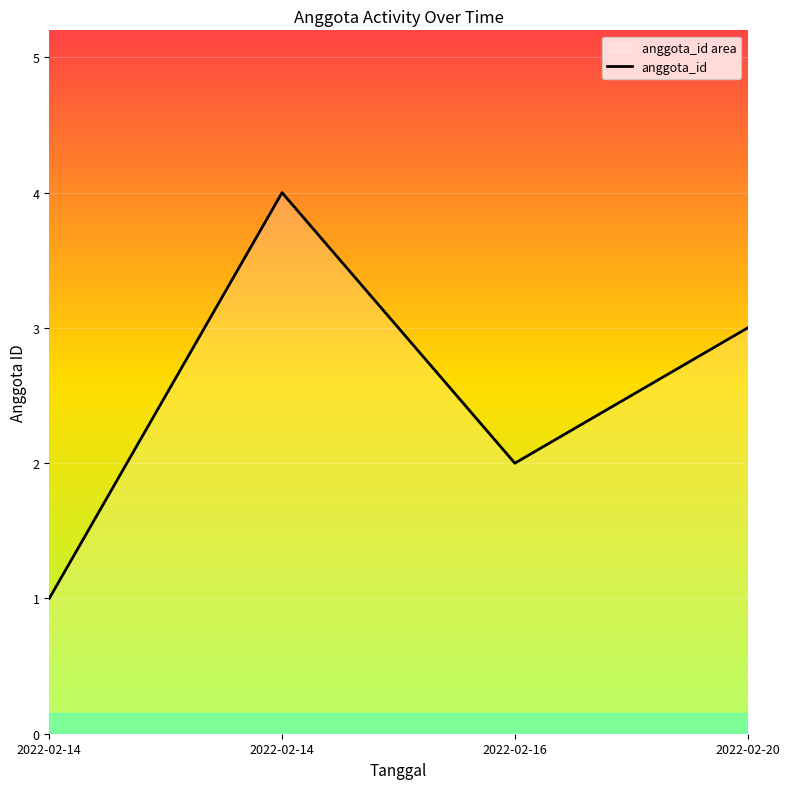

What is the value of the 4th point from the left?

3